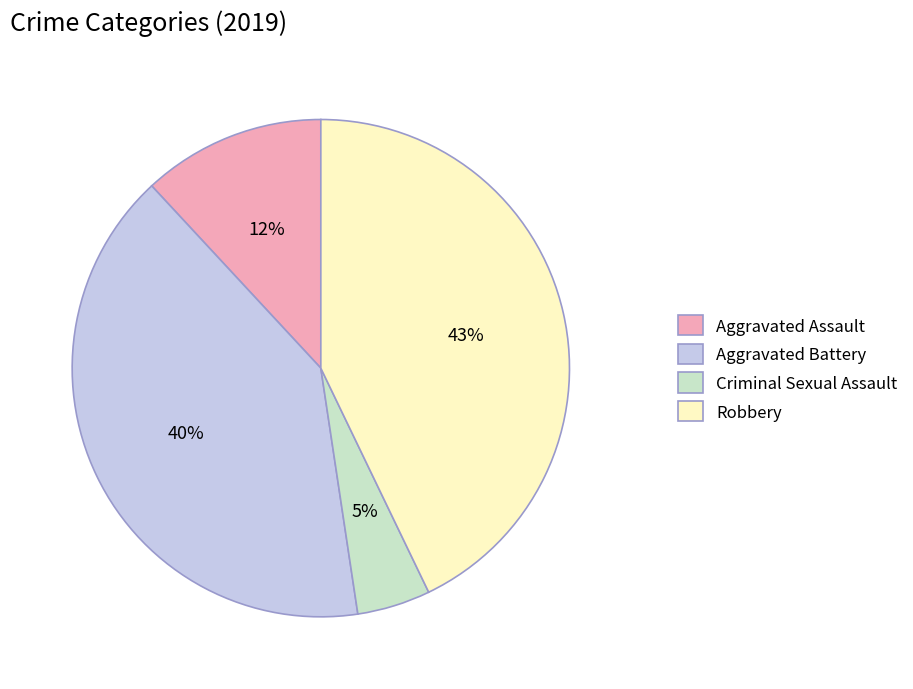

Is the sum of Aggravated Assault and Aggravated Battery greater than half?

Yes